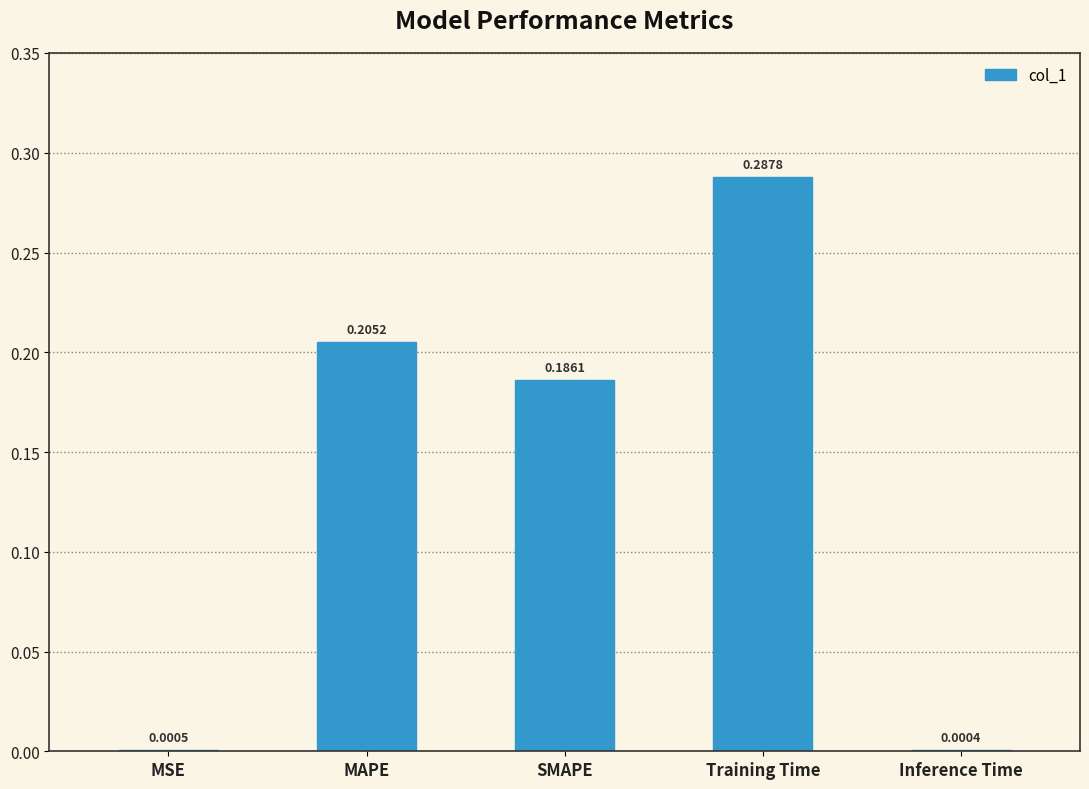

Which category has the highest value across all series?

Training Time